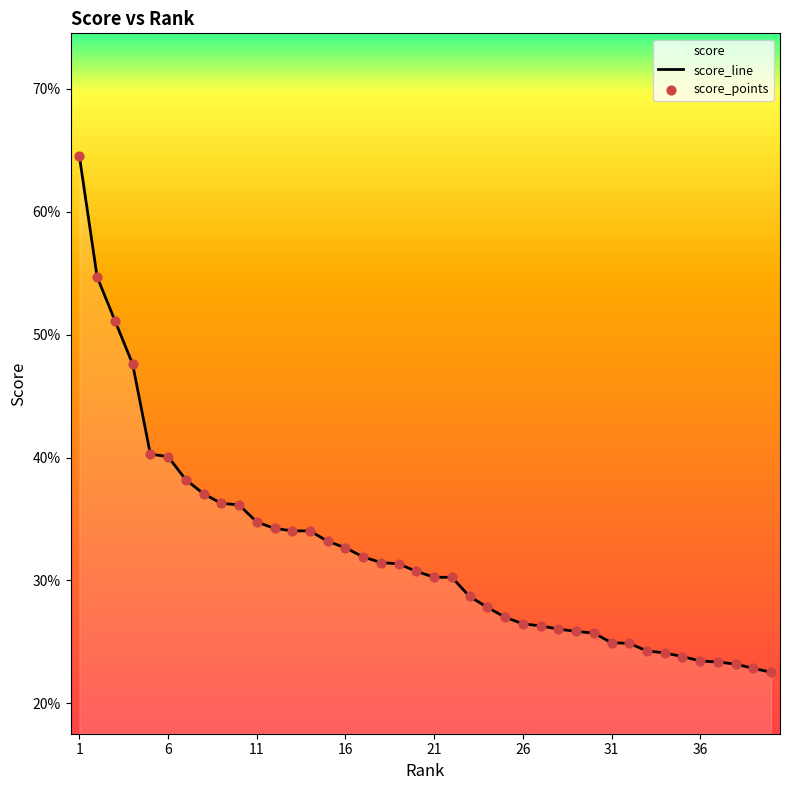

Which series has the largest Y range (max minus min)?

score_line